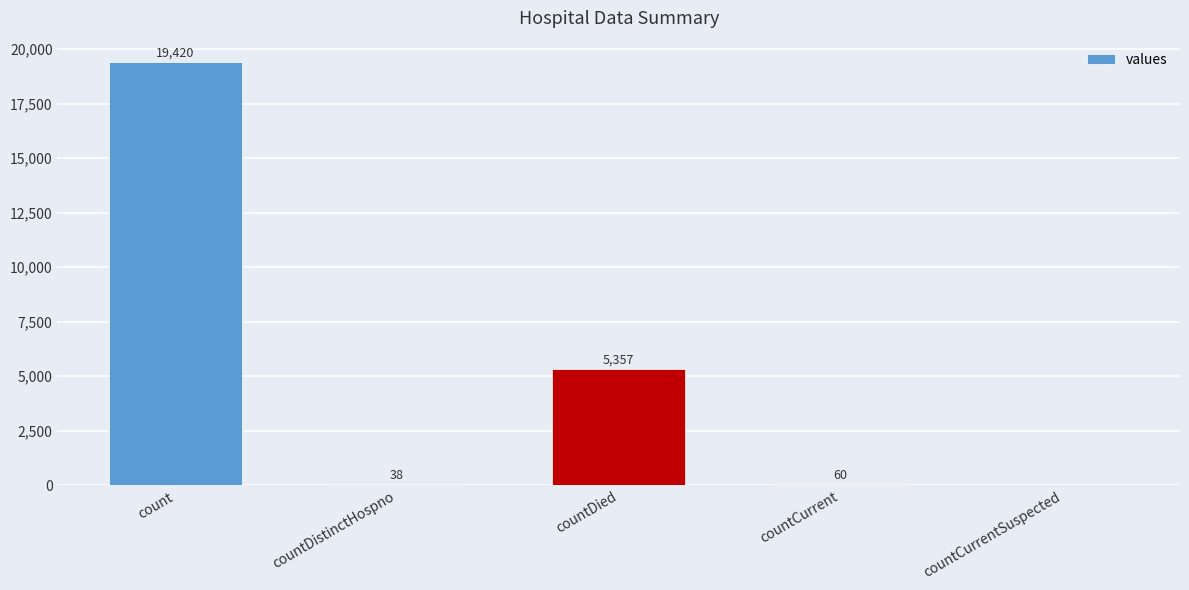

Reading left to right, extract all data points from this chart.

19420	38	5357	60	0